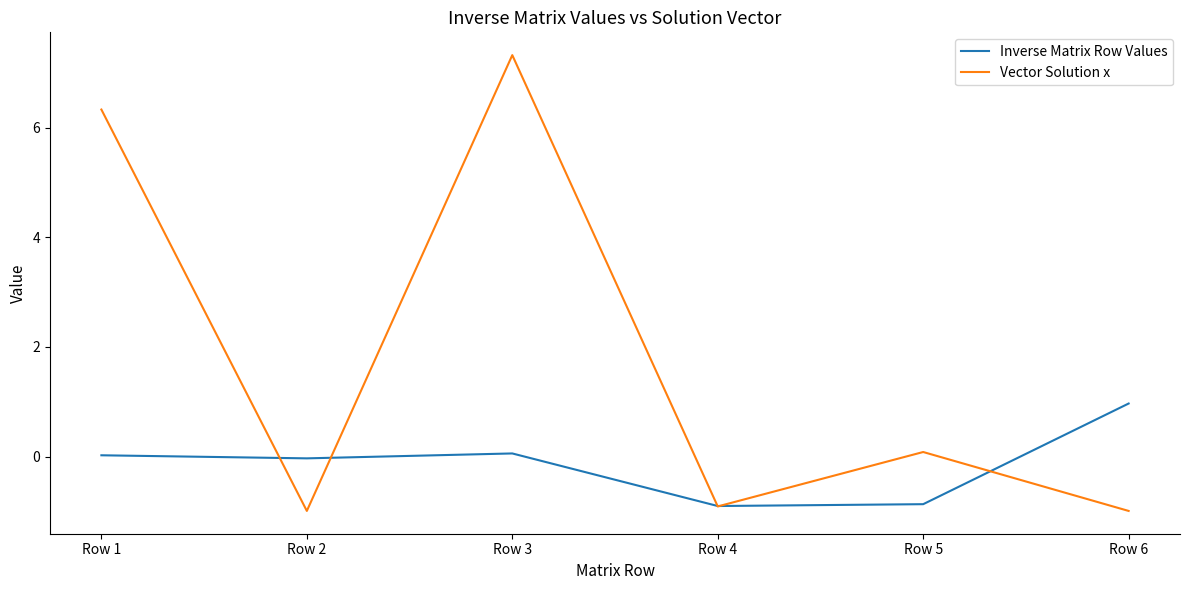

What is the difference between the highest and lowest values at Row 2?

1.0